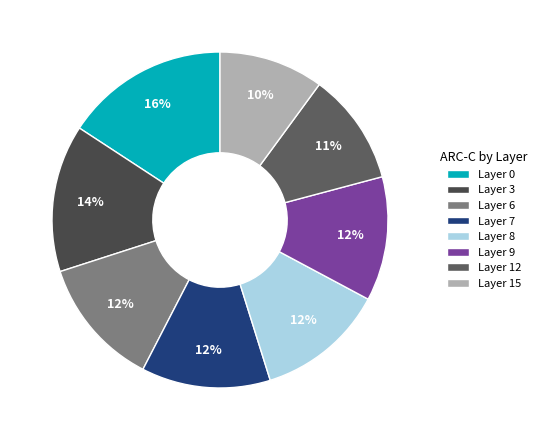

The Layer 7 slice represents 12% of the pie. True or false?

True